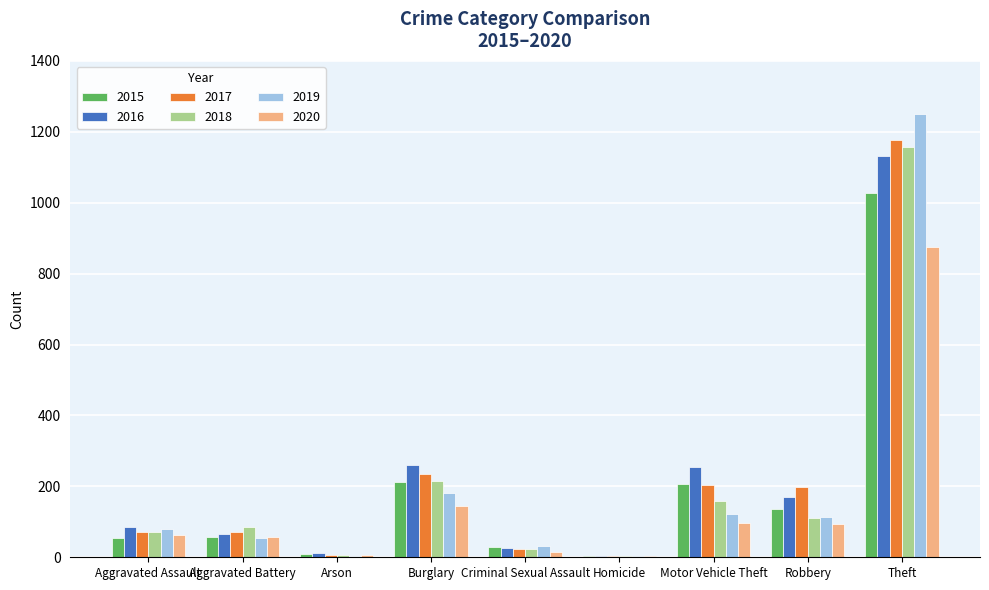

True or false: 2015 has a value of 307 at Motor Vehicle Theft.

False